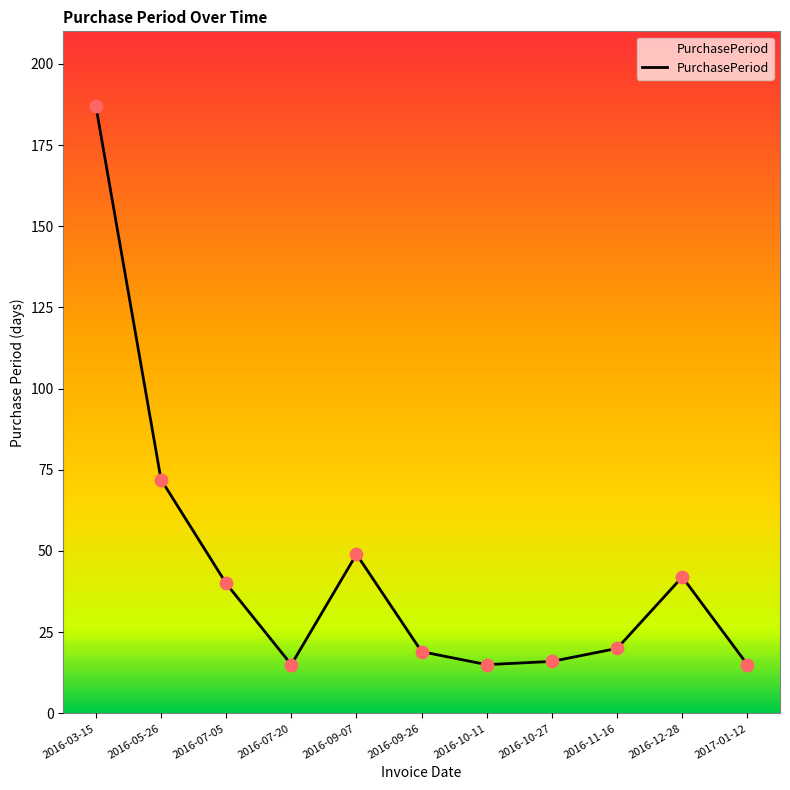

Approximately how many times larger is the value at 2016-03-15 compared to 2016-09-26?

9.8